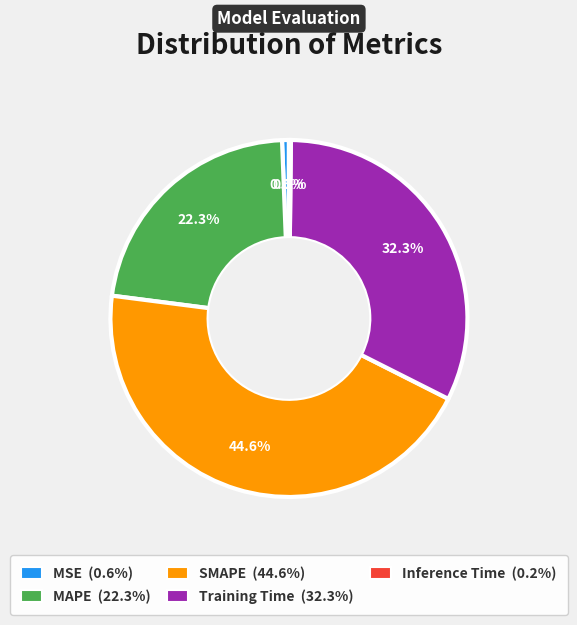

Is it true that SMAPE is 34% of the pie?

False